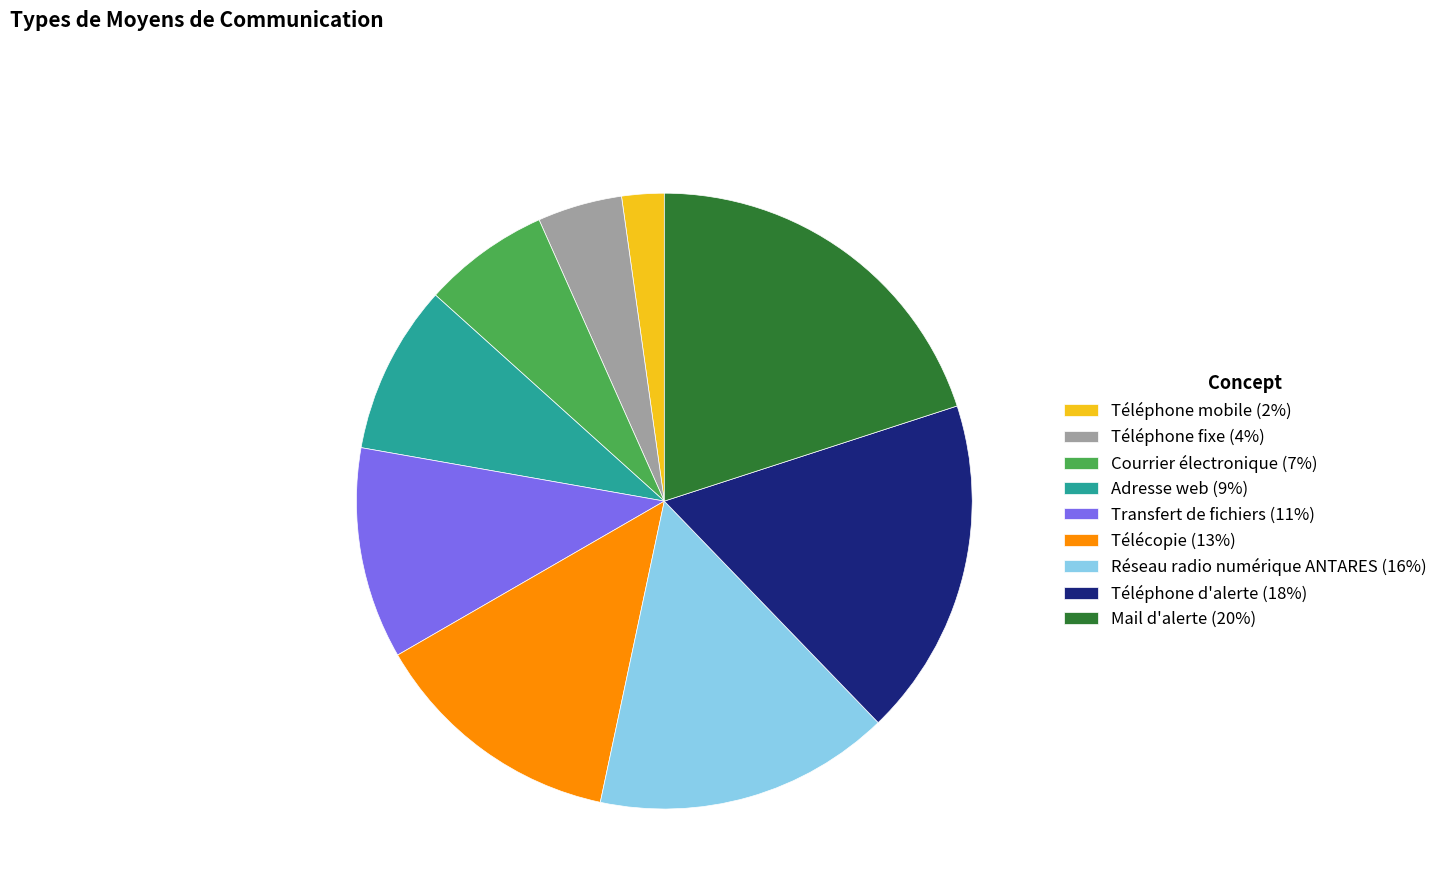

Between Téléphone mobile and Téléphone d'alerte, which is larger?

Téléphone d'alerte